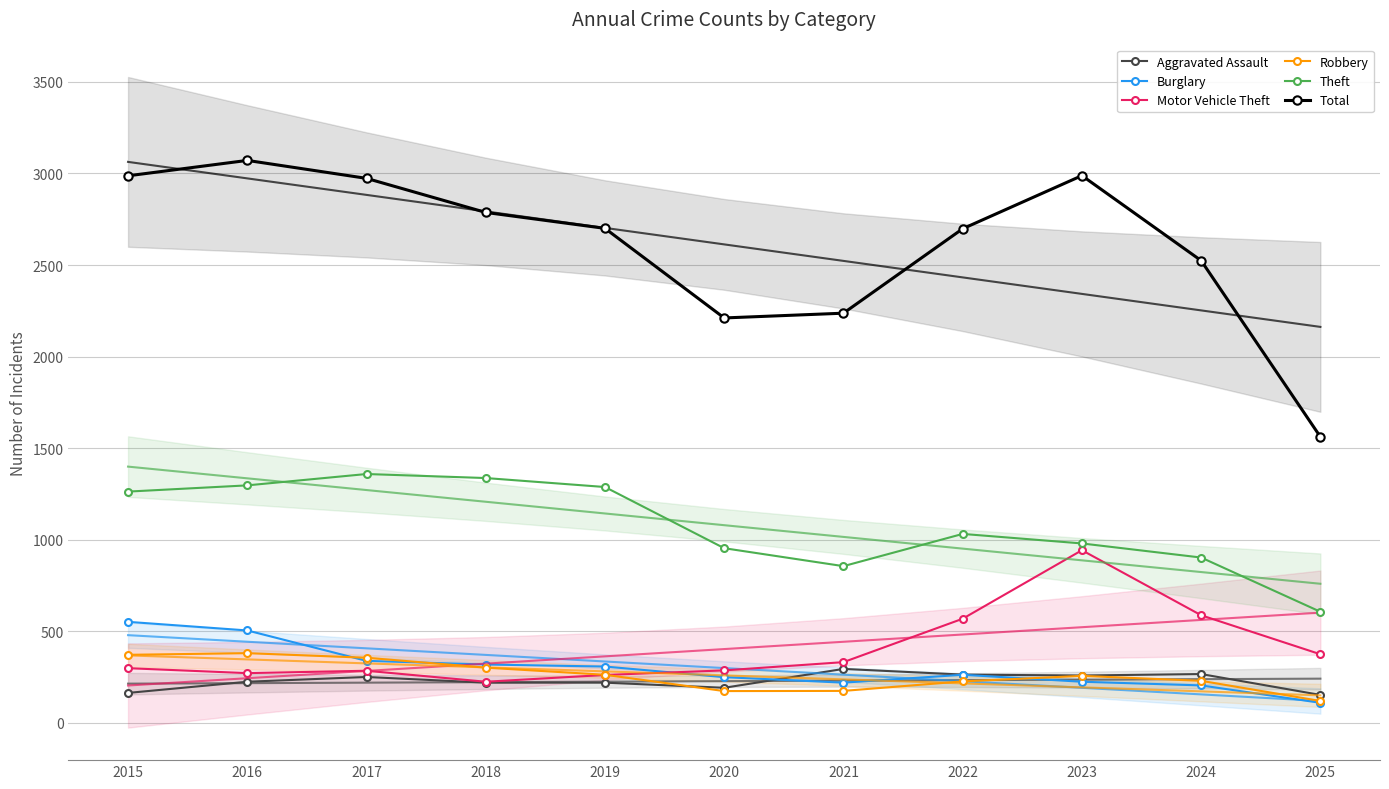

What is the approximate value of Motor Vehicle Theft at 2023?

943